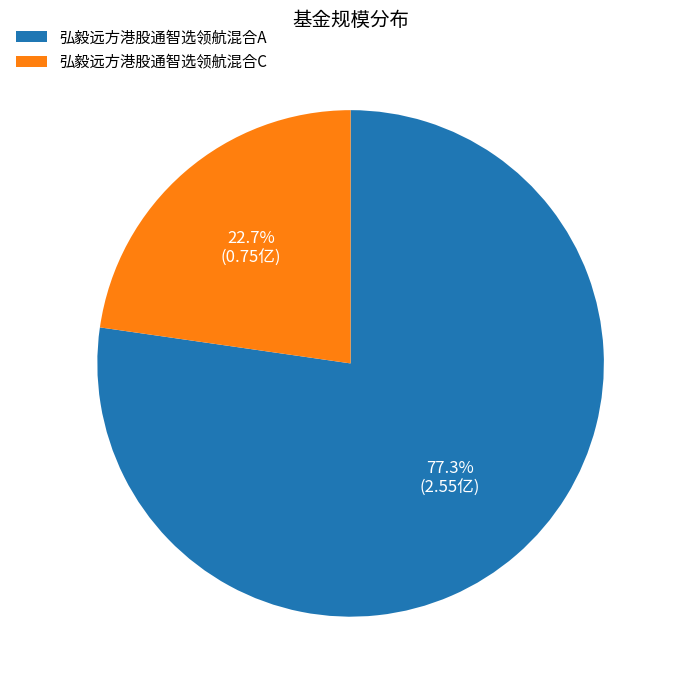

To the nearest percent, what is the difference between the 弘毅远方港股通智选领航混合C and 弘毅远方港股通智选领航混合A slice percentages?

55%